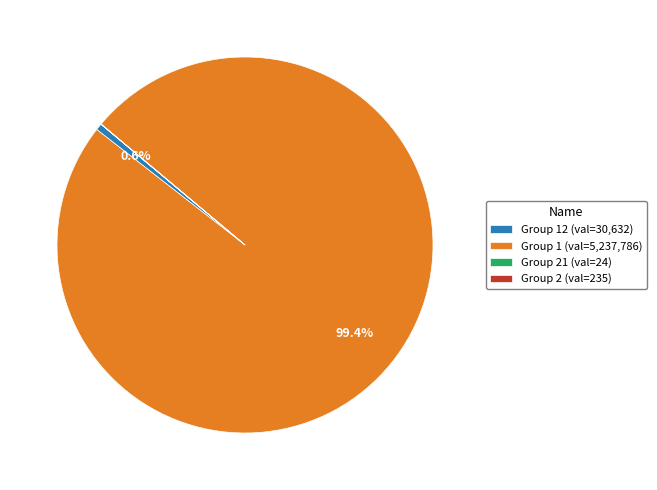

What percentage is NOT represented by Group 1 (val=5,237,786)?

0.6%